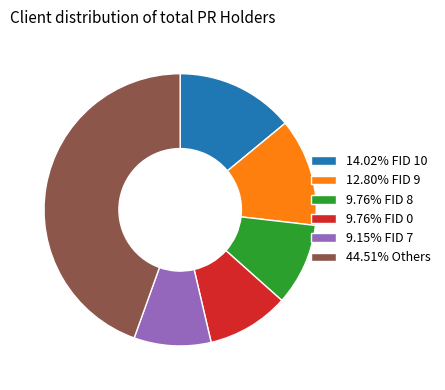

Approximately how many times larger is the value at 12.80% FID 9 compared to 9.76% FID 8?

1.3